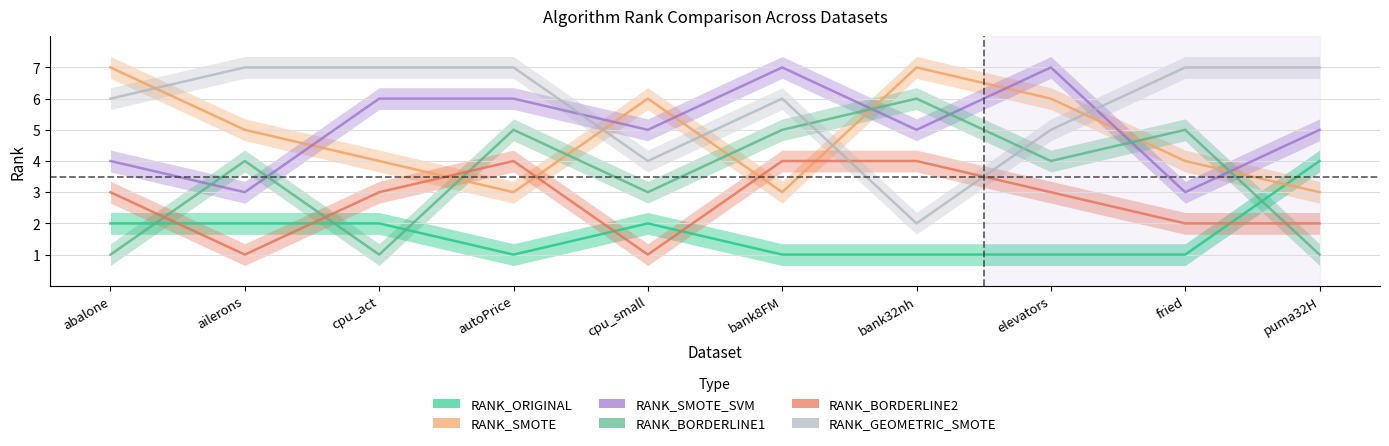

The value of RANK_SMOTE_SVM at bank32nh is 5. True or false?

True